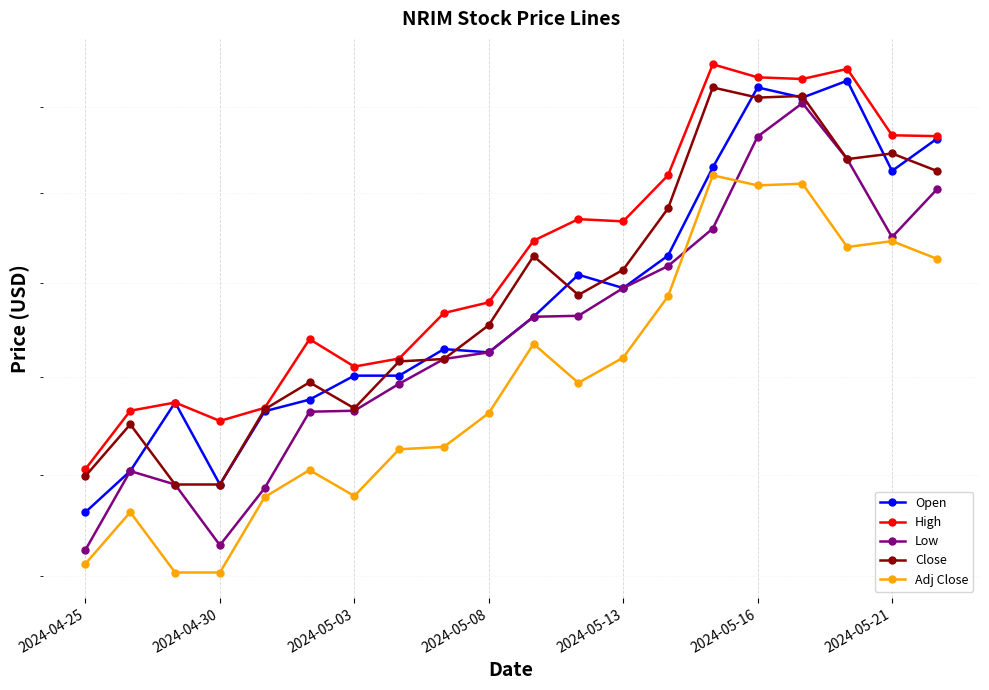

Which series has the largest range (max minus min)?

Low